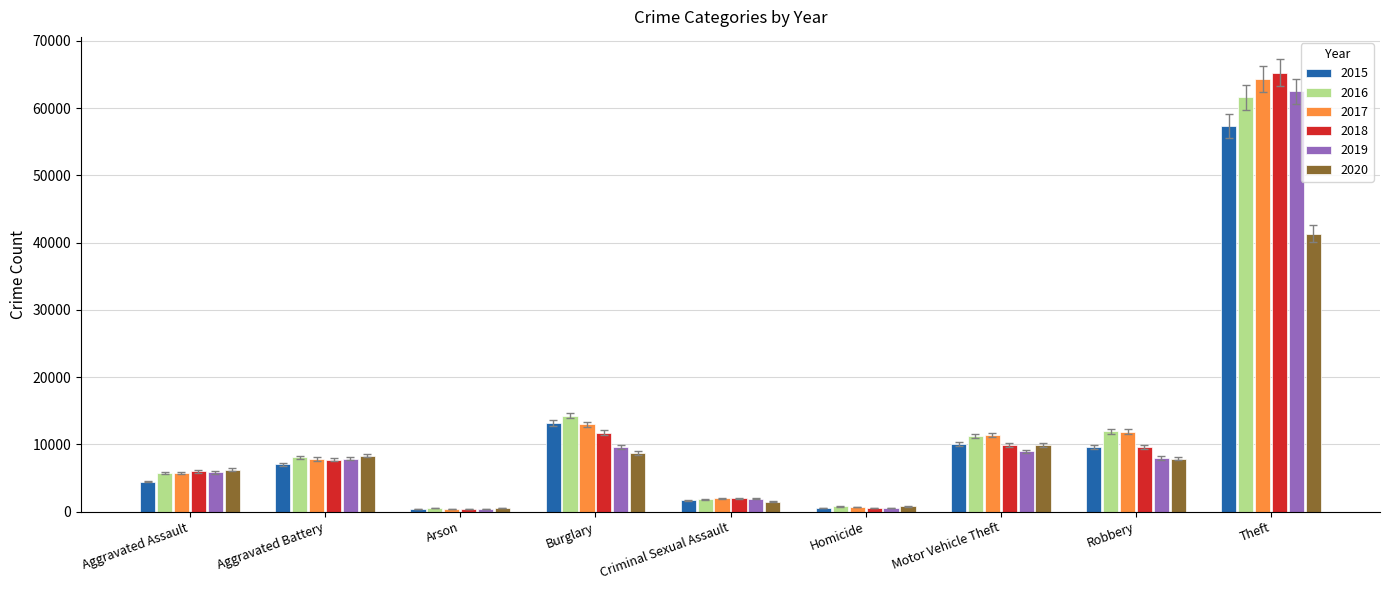

True or false: 2019 has a value of 2387 at Burglary.

False